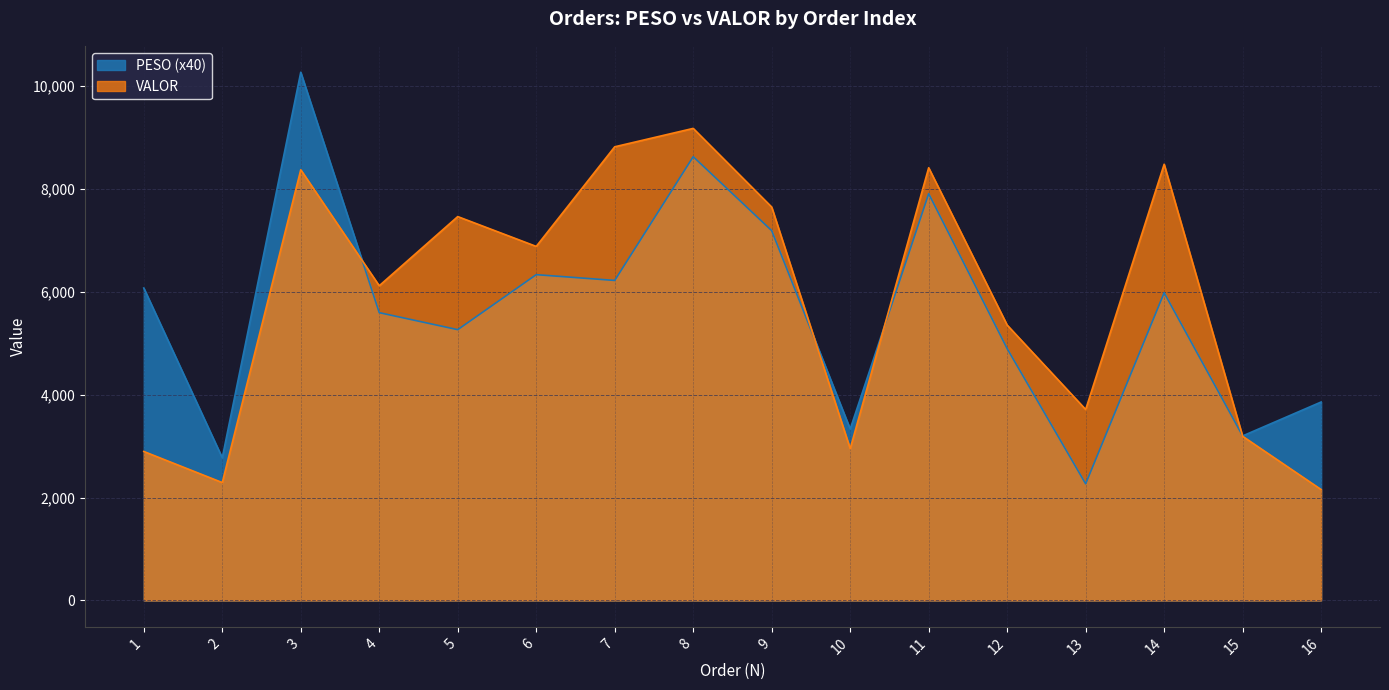

Rank the series by their average value, from lowest to highest.

PESO (x40), VALOR